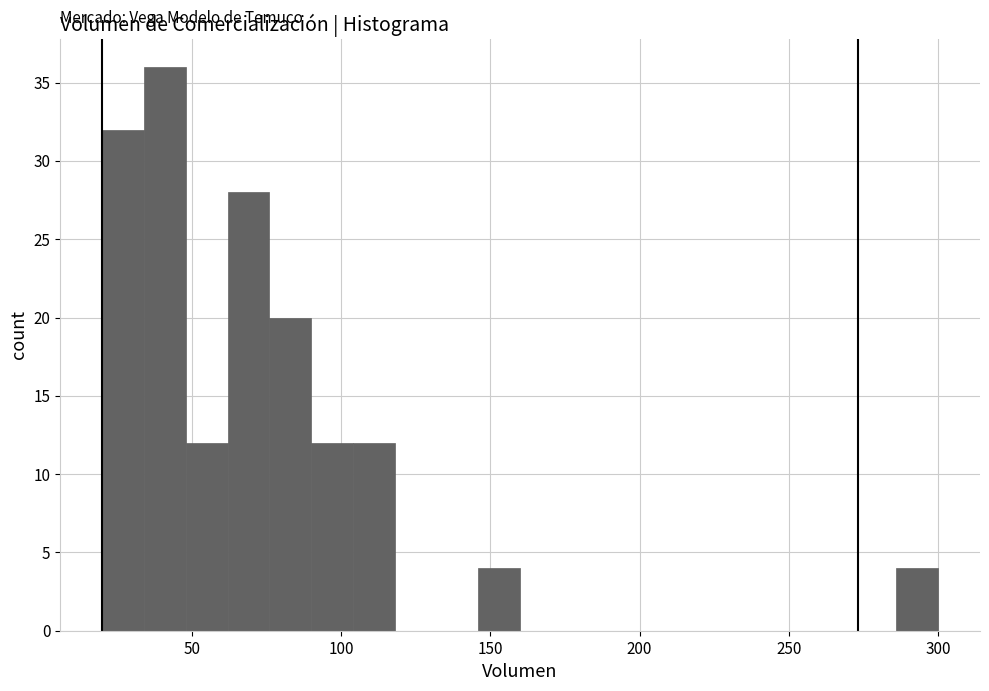

Read against the x-axis, roughly where is the centre of the tallest bar?

40